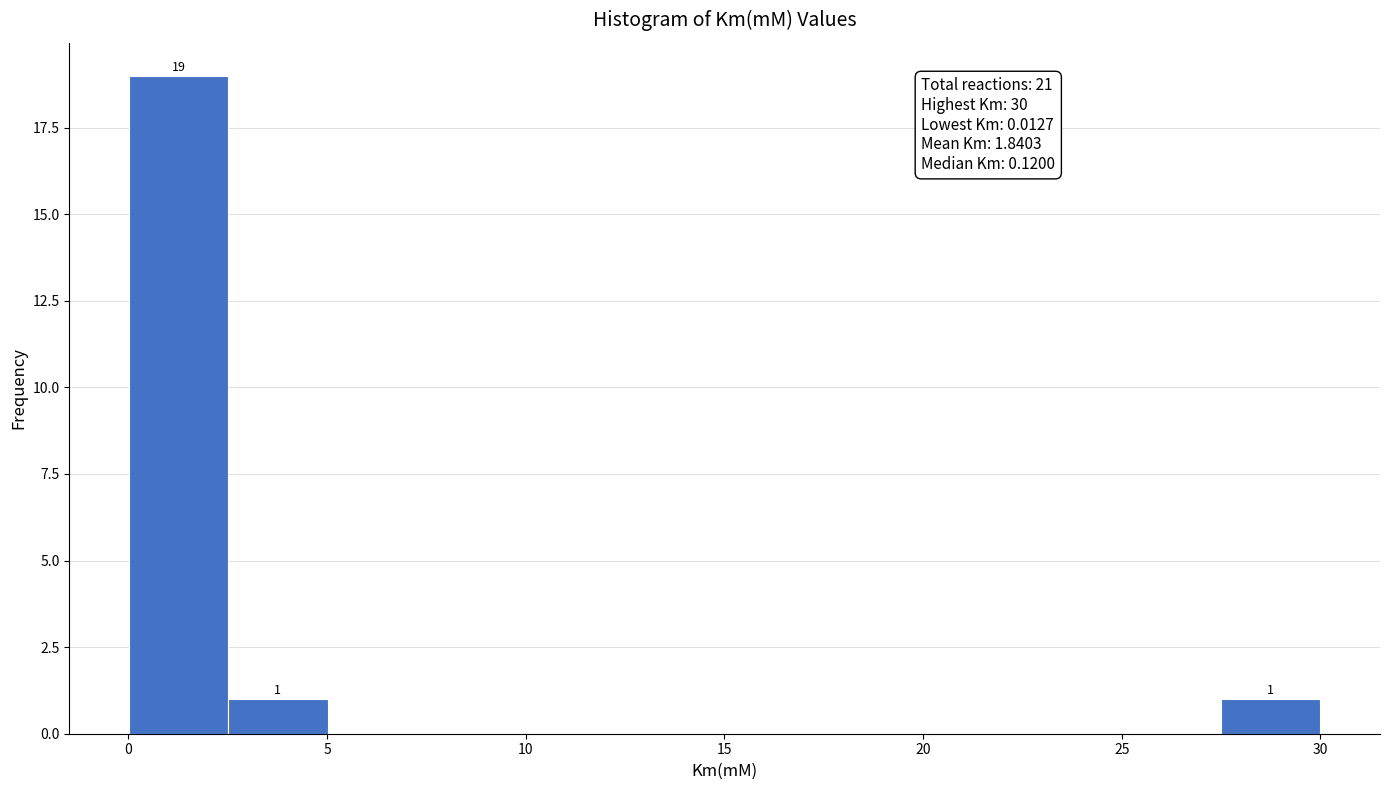

Which range on the x-axis has the tallest bar?

0.0 to 2.5